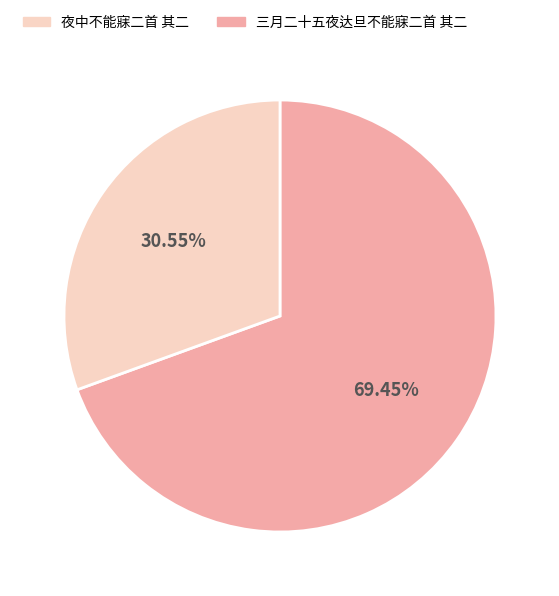

Is there any slice that represents more than half of the pie?

Yes